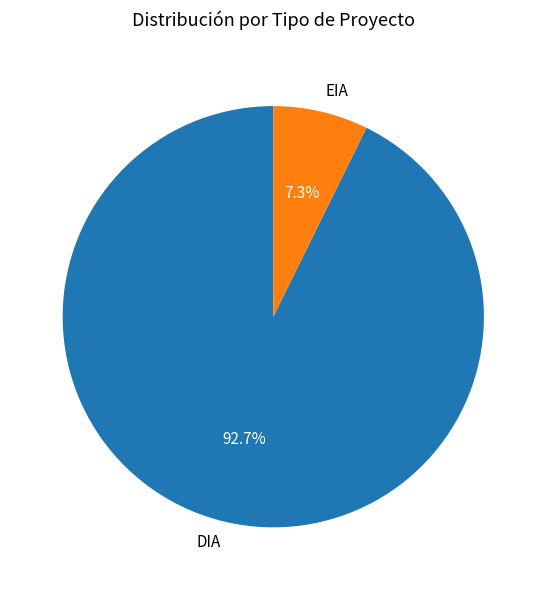

What is the majority slice?

DIA